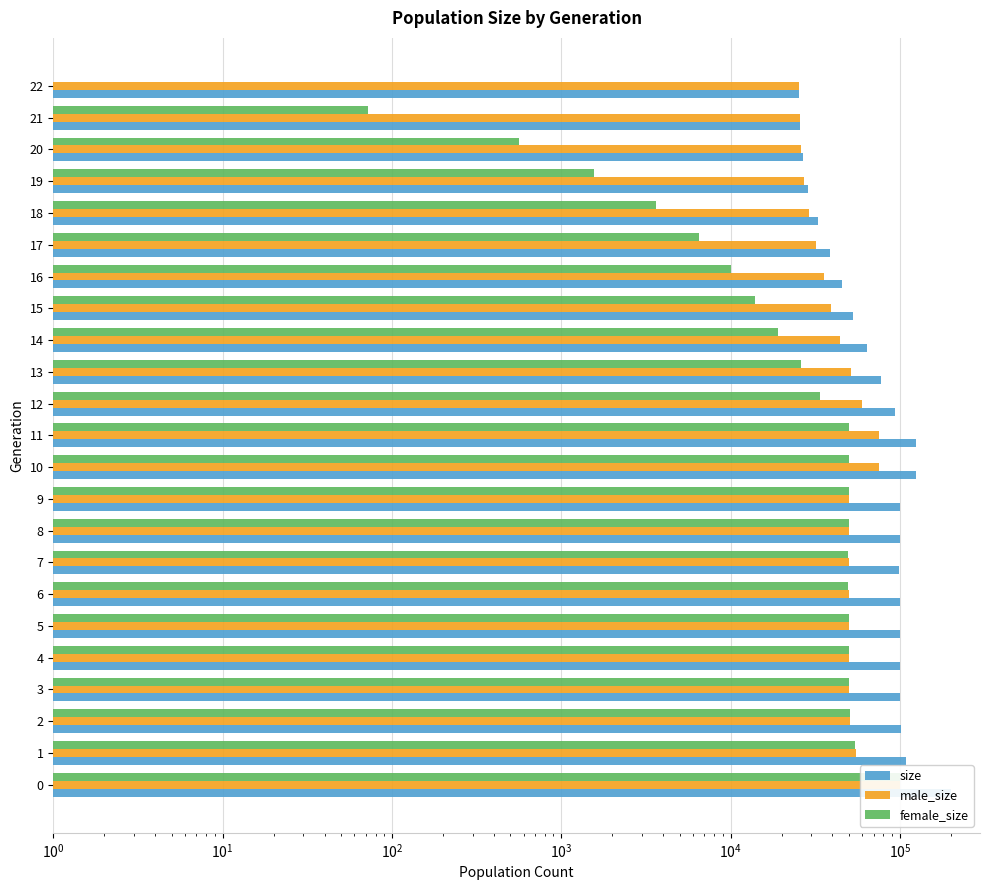

Reading left to right, list all the values displayed in this chart.

size: 200036	109294	101188	99859	100488	99897	99715	99173	99963	100345	125388	125381	93328	77375	63635	53220	45445	38437	32708	28657	26632	25631	25500
male_size: 100053	54724	50537	49848	50217	49806	50208	49779	50091	50076	75472	75190	59508	51463	44582	39293	35436	31922	29081	27103	26071	25559	25500
female_size: 99983	54570	50651	50011	50271	50091	49507	49394	49872	50269	49916	50191	33820	25912	19053	13927	10009	6515	3627	1554	561	72	0